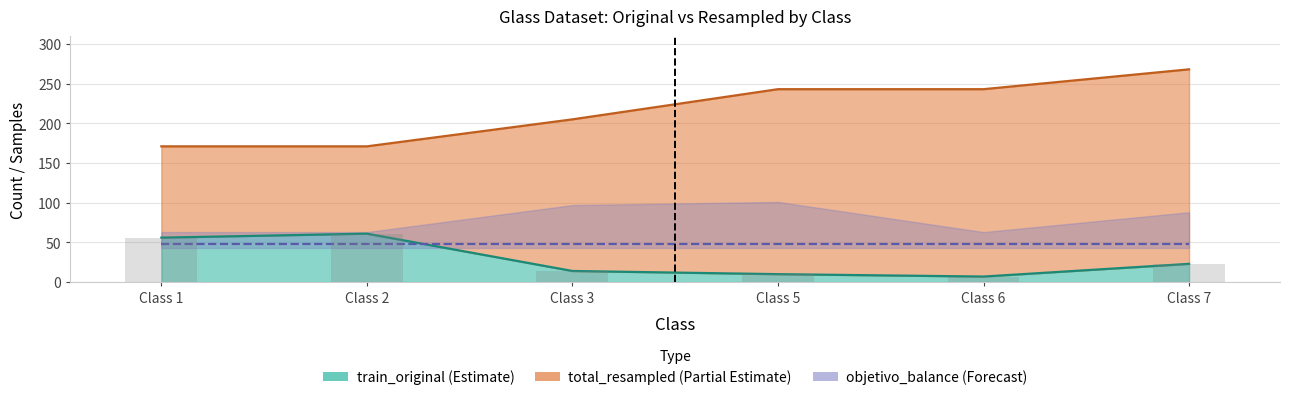

How many series are shown in this chart?

3